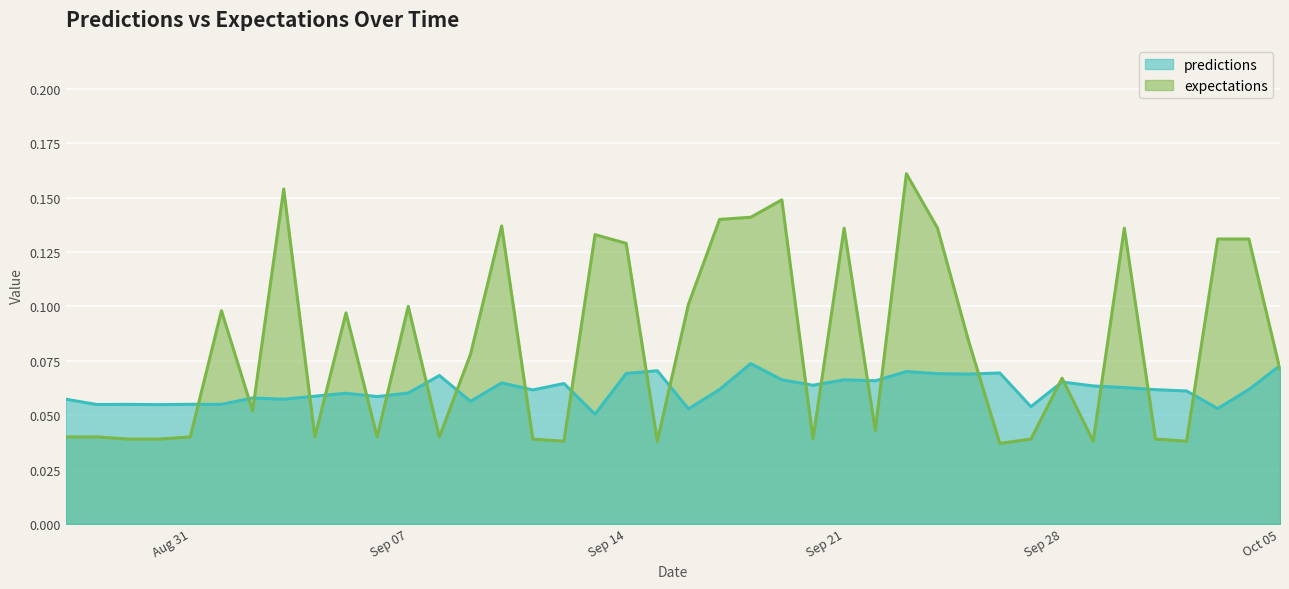

What value does the expectations series have at 2010-9-5?

0.1